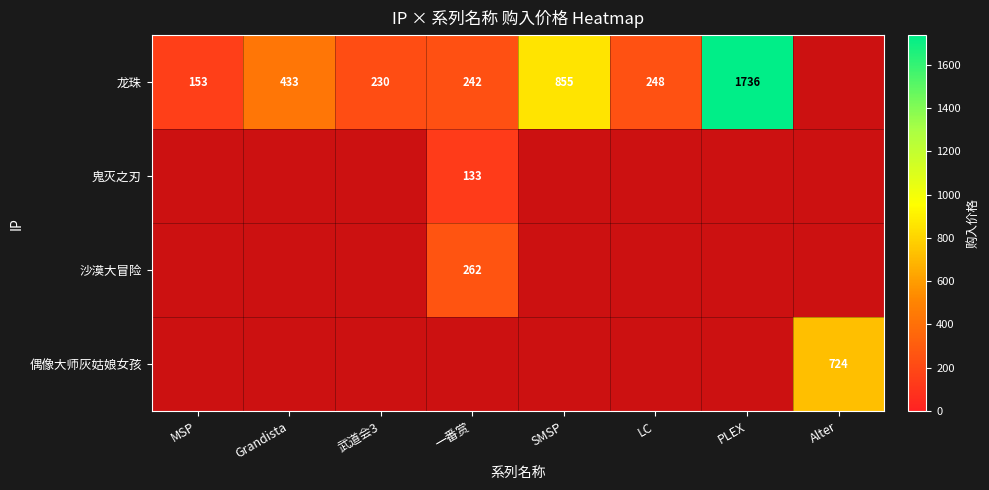

Is it true that 沙漠大冒险 equals 471 at 一番赏?

False